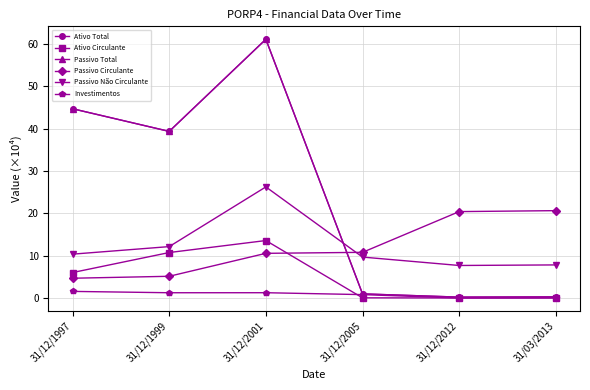

What is the difference between the Passivo Total values at 31/03/2013 and 31/12/1997?

44.4